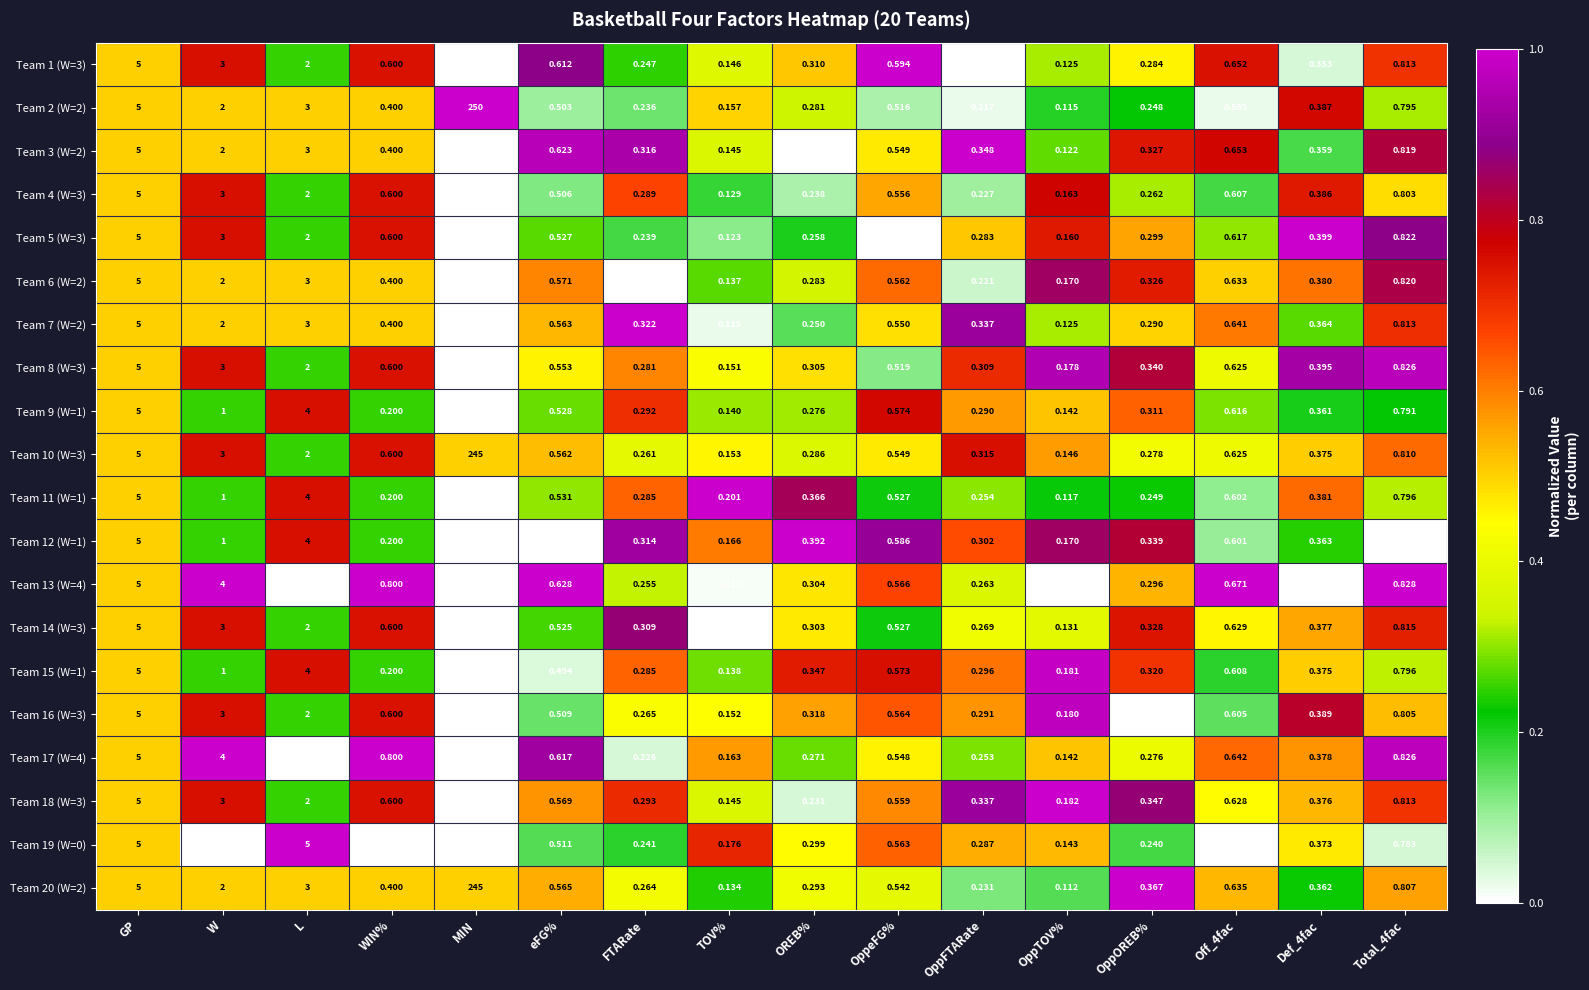

At which category is the sum across all series the highest?

MIN